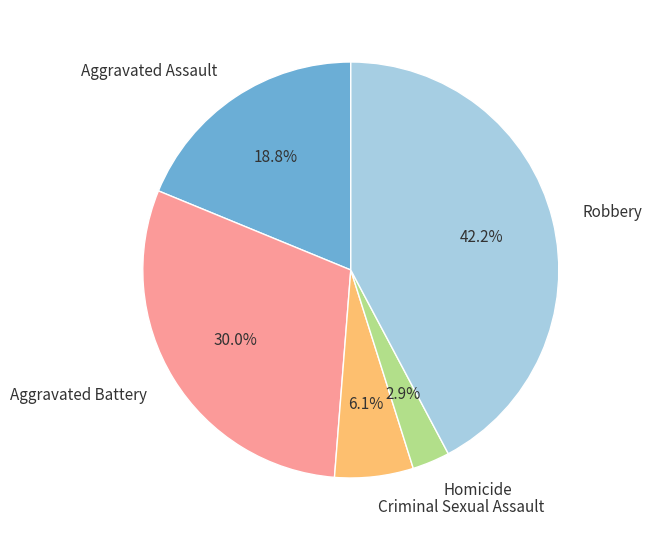

The Aggravated Assault slice represents 19% of the pie. True or false?

True